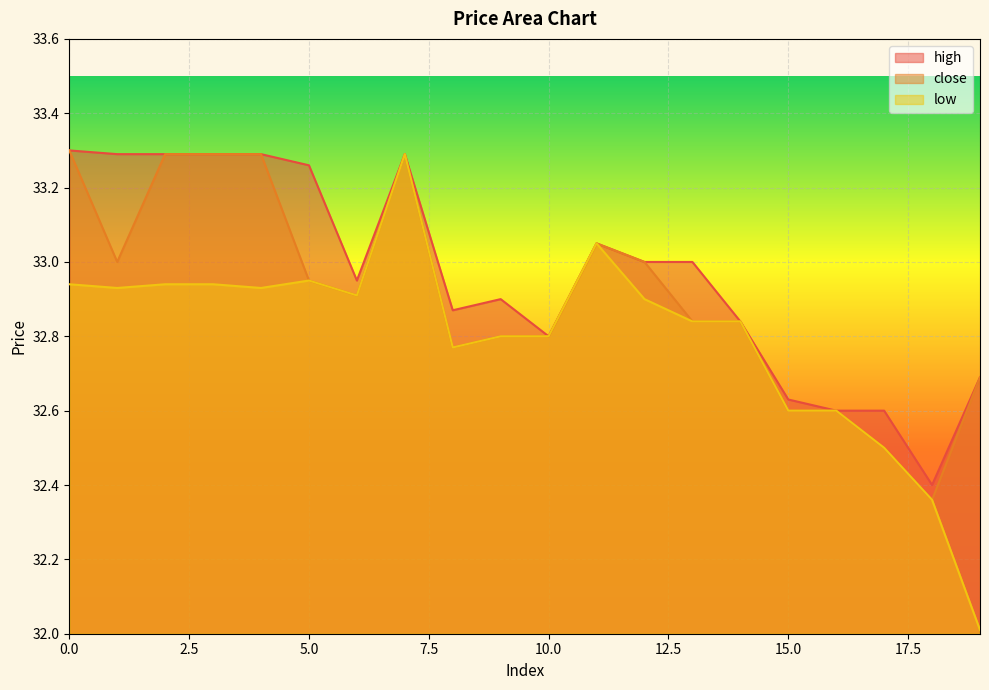

At which category is the sum across all series the highest?

7